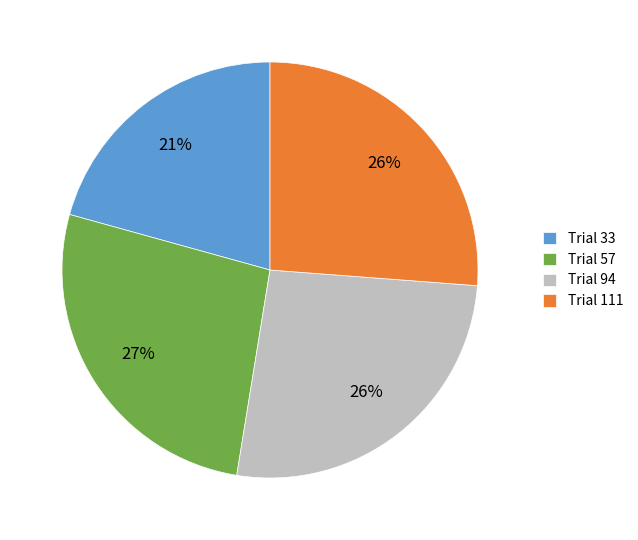

Which has a higher value, Trial 57 or Trial 111?

Trial 57